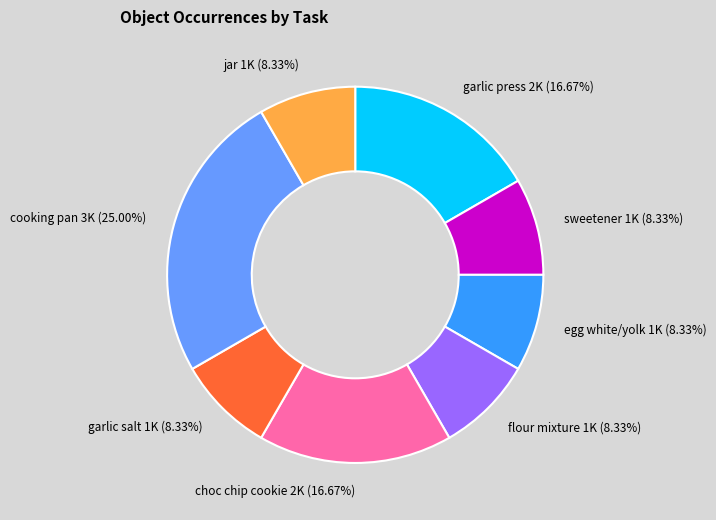

What percentage is NOT represented by garlic press?

83.3%